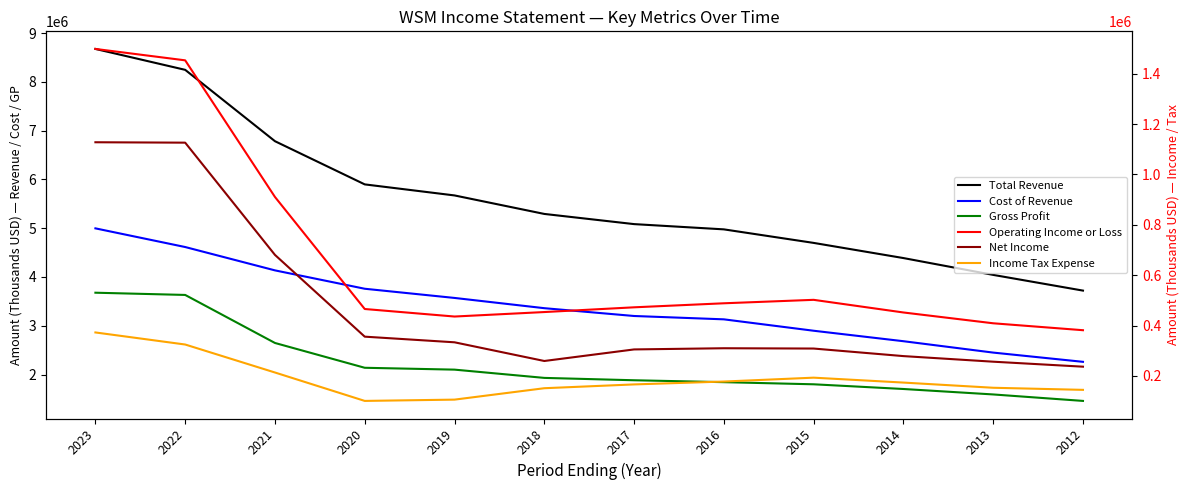

Which category has the lowest value in the Cost of Revenue series?

2012